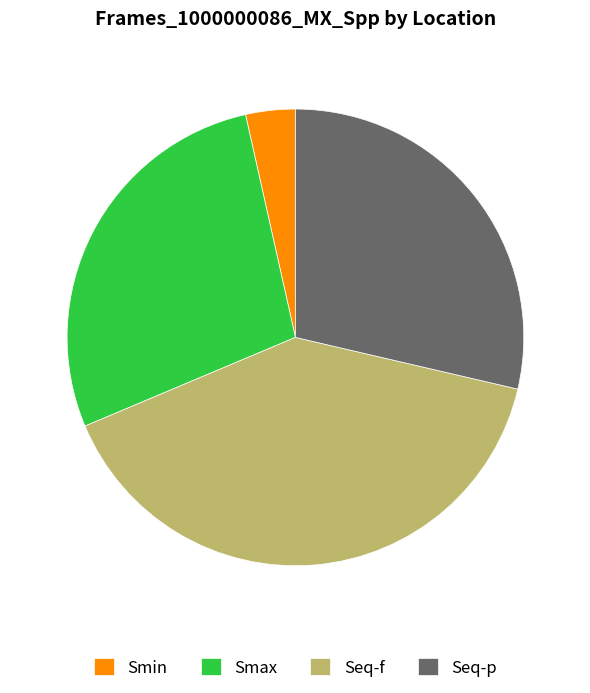

What is the ratio of the value at Smax to the value at Smin?

7.9